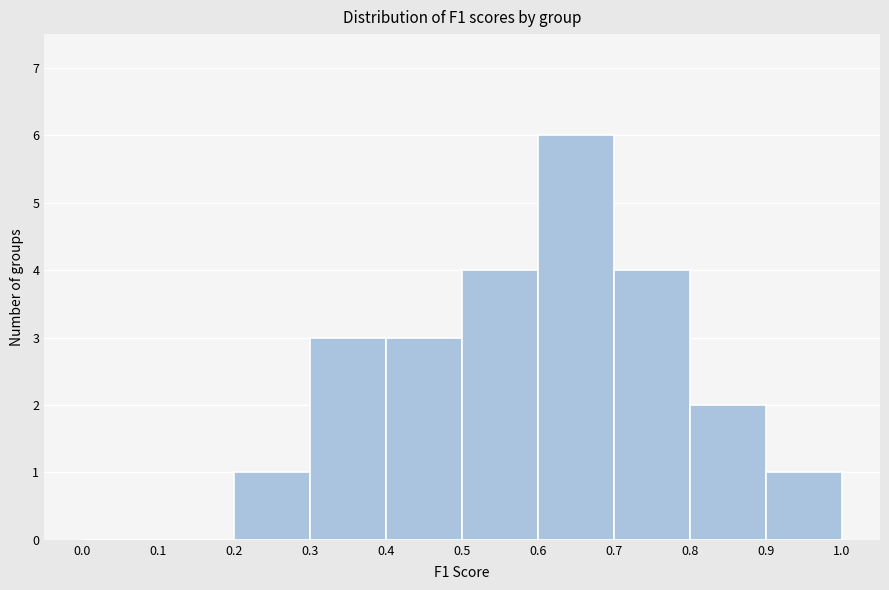

Reading left to right, transcribe this chart: for each bar, give the range it covers on the x-axis and its height. The values are not printed on the chart, so give them approximately, as read against the axis.

0.0 to 0.1: 0
0.1 to 0.2: 0
0.2 to 0.3: 1
0.3 to 0.4: 3
0.4 to 0.5: 3
0.5 to 0.6: 4
0.6 to 0.7: 6
0.7 to 0.8: 4
0.8 to 0.9: 2
0.9 to 1.0: 1